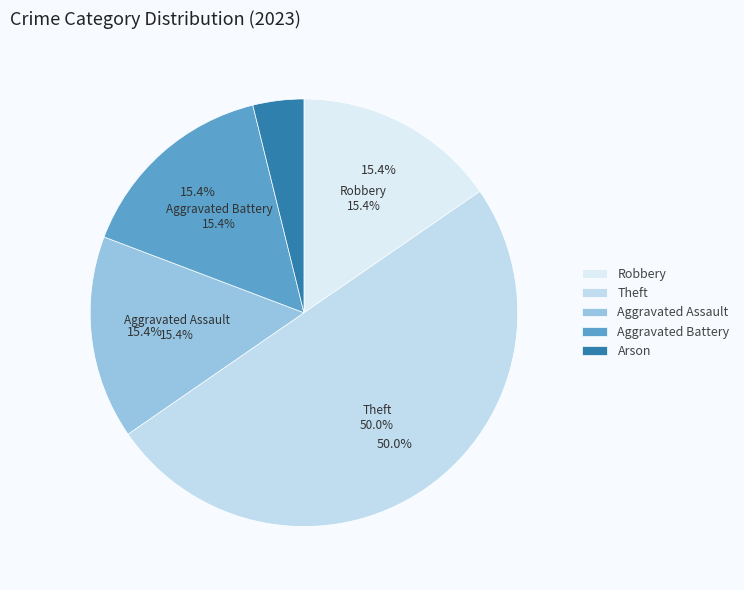

What is the largest slice in the pie chart?

Theft